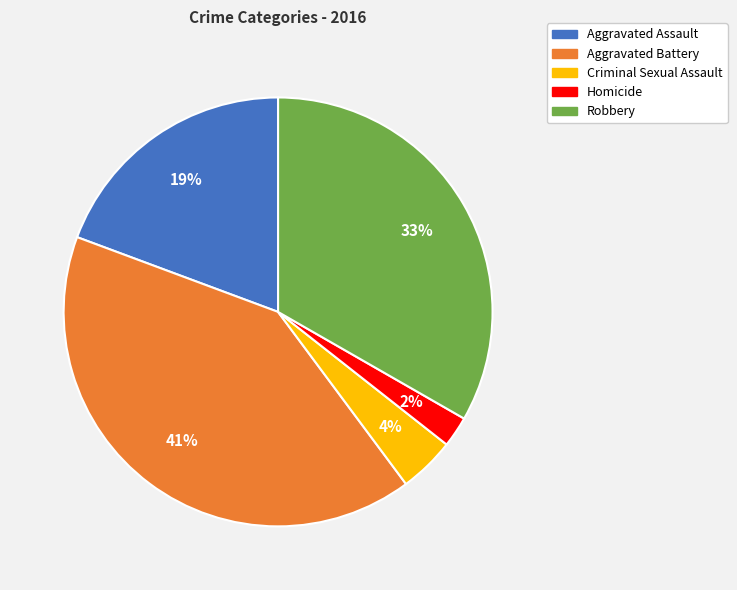

How many segments does this pie chart have?

5